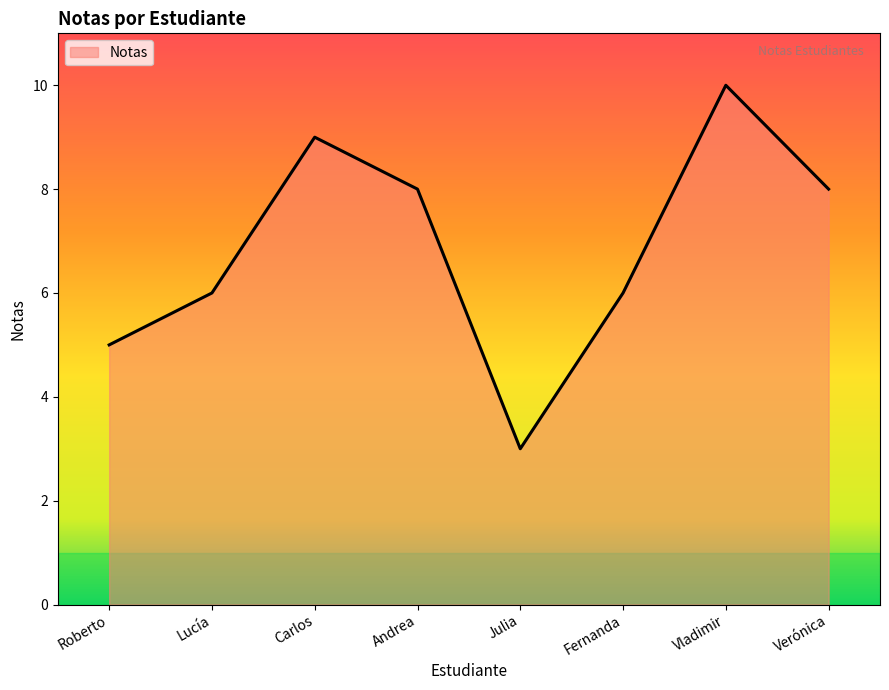

What position from the right is Vladimir?

2